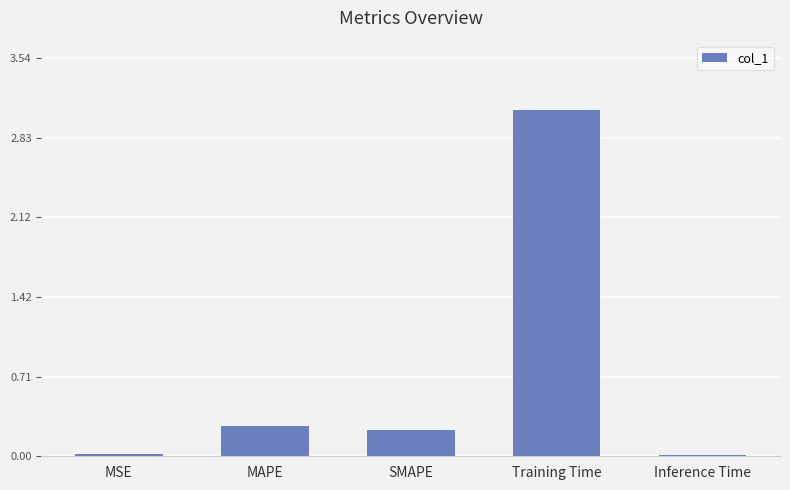

What is the difference between the maximum and second lowest values?

3.1